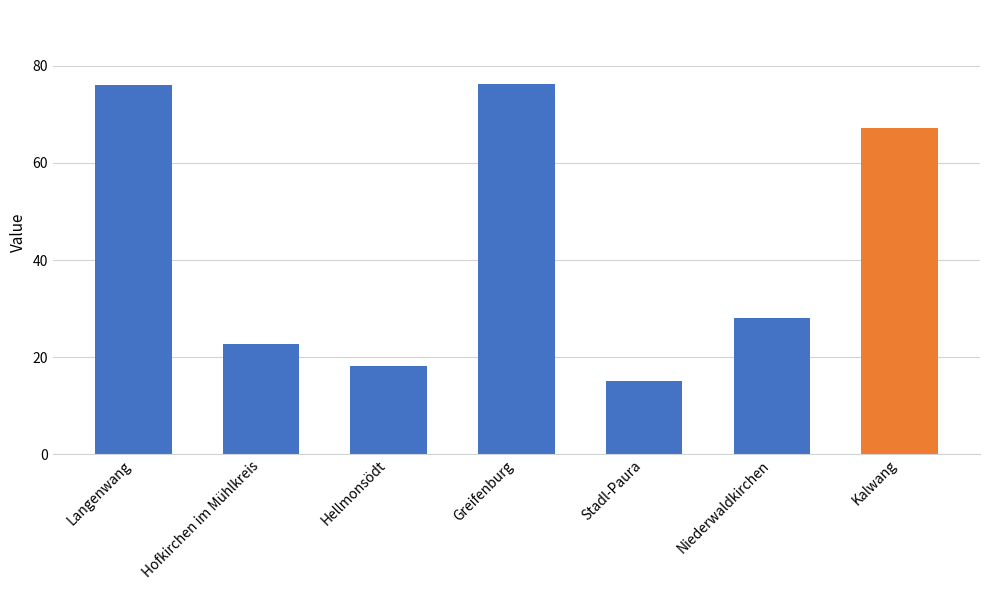

What is the difference between the maximum and minimum values?

61.2